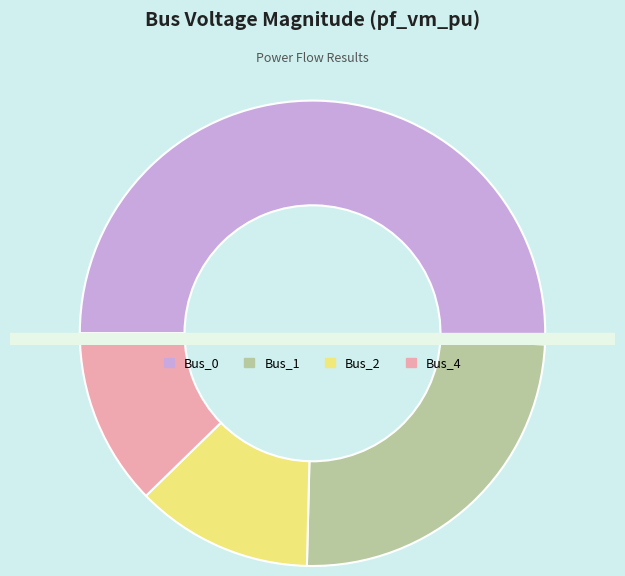

Rank the categories by value from lowest to highest.

Bus_2, Bus_4, Bus_1, Bus_0